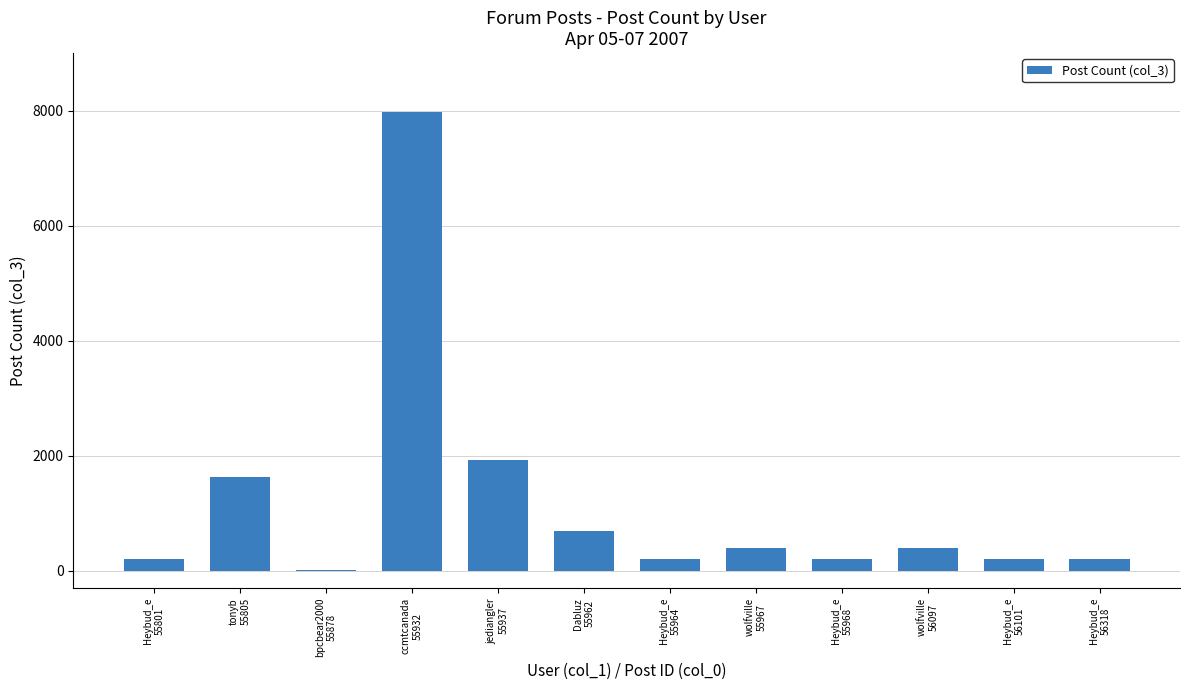

What is the difference between the values at Dabluz
55962 and bpcbear2000
55878?

676